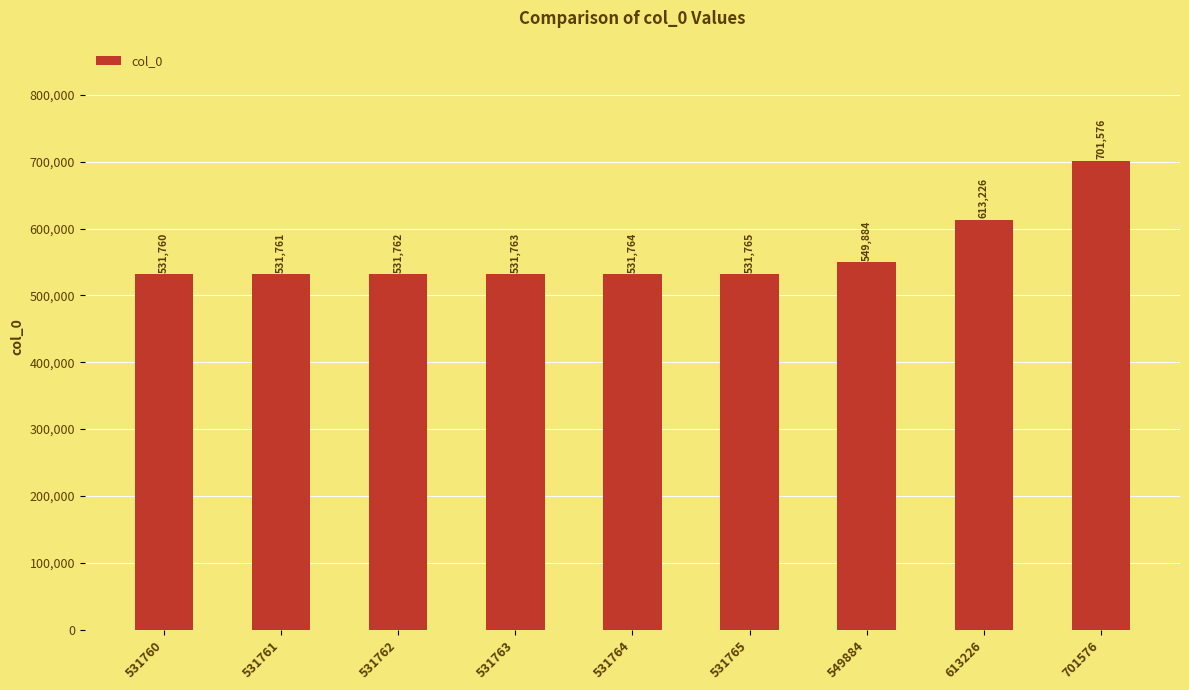

What is the difference between the maximum and second lowest values?

169815